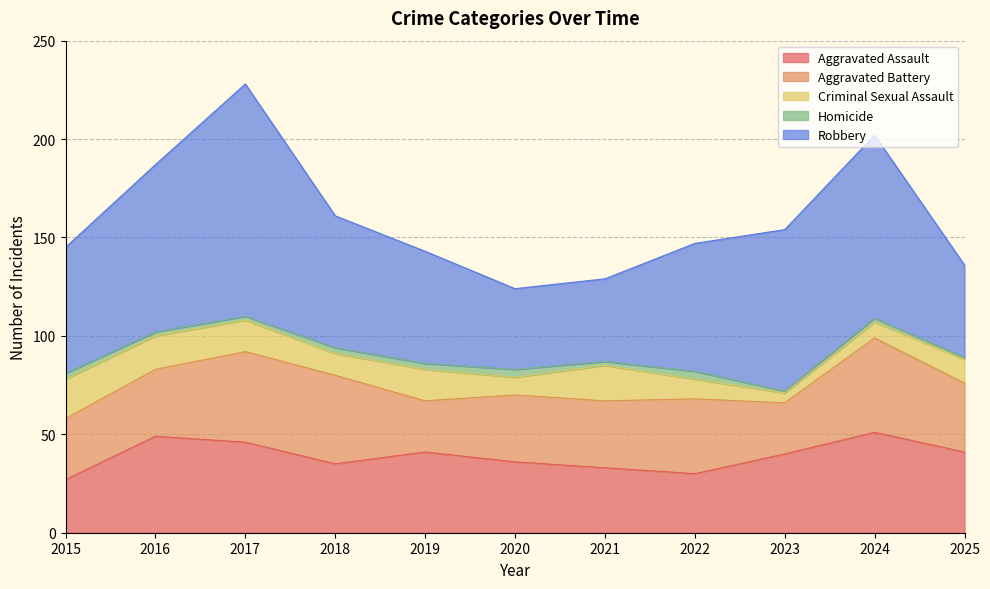

What is the difference between the second highest and minimum values in the Criminal Sexual Assault series?

13